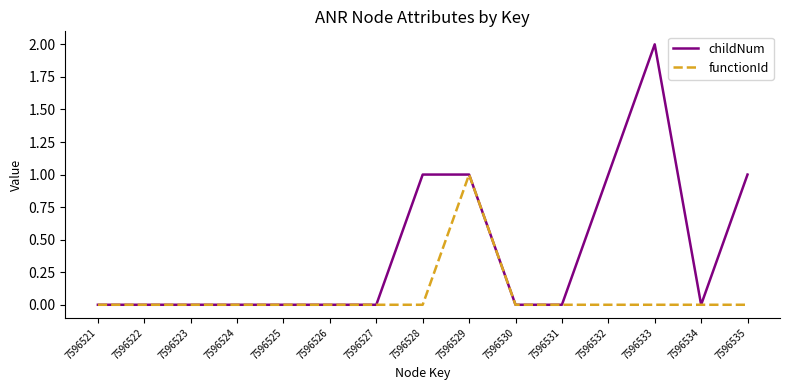

Which series has the widest spread of values?

childNum